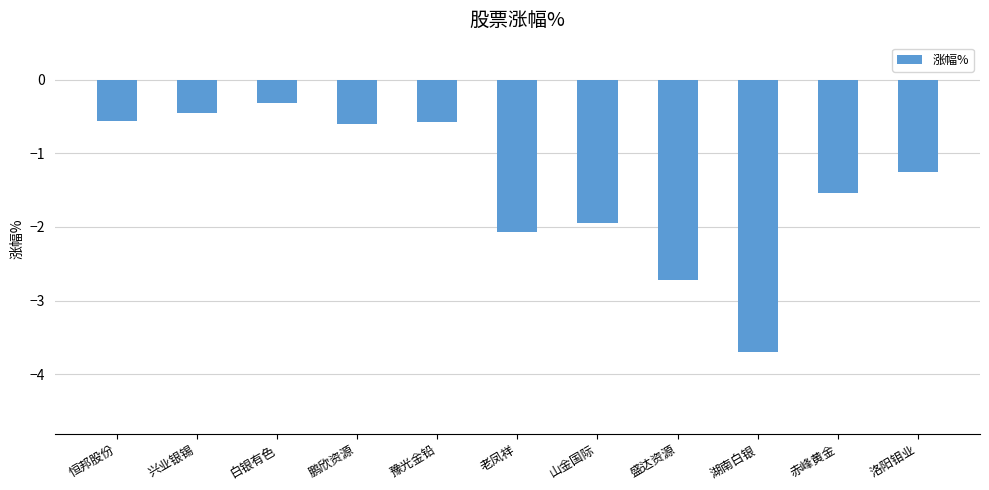

Which label corresponds to the smallest value in the chart?

湖南白银